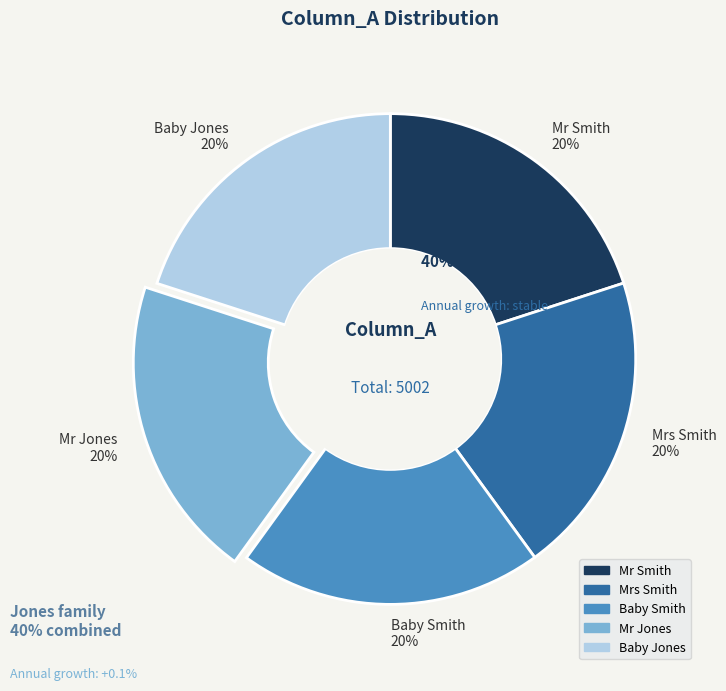

Count the number of slices in the pie.

5